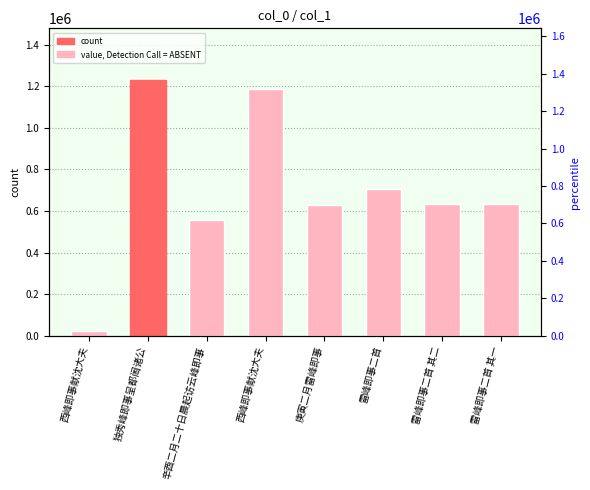

Which category has the lowest value across all series?

西峰即事献沈大夫